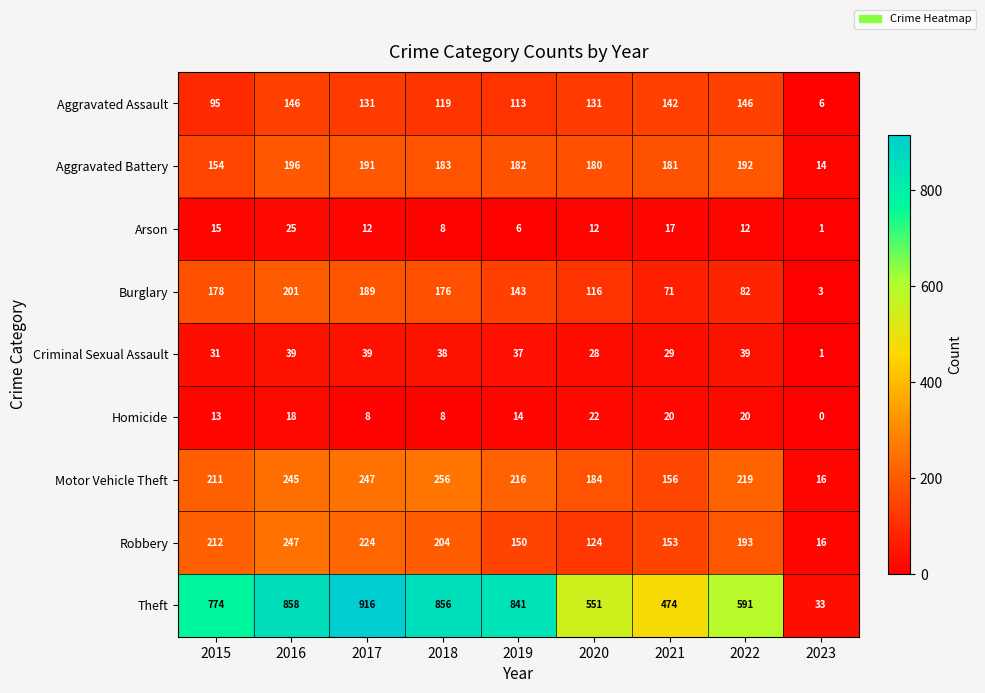

Rank the series by their maximum value, from lowest to highest.

Homicide, Arson, Criminal Sexual Assault, Aggravated Assault, Aggravated Battery, Burglary, Robbery, Motor Vehicle Theft, Theft